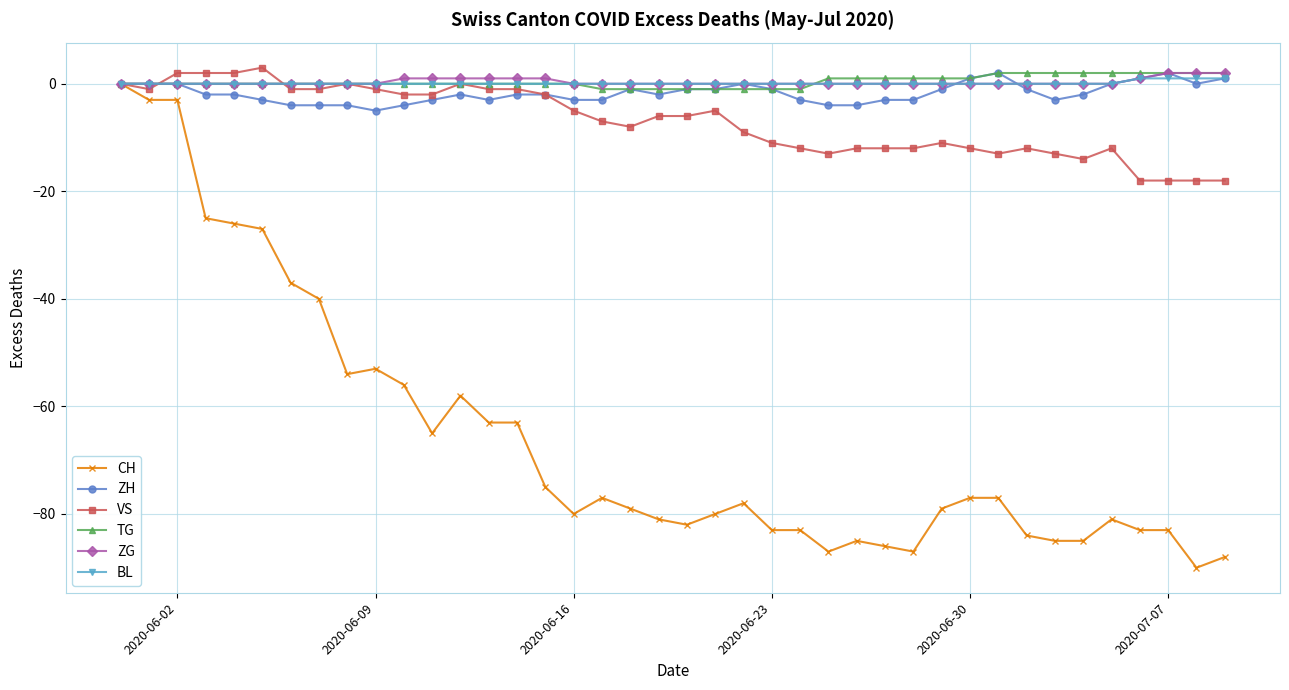

What is the greatest value displayed?

3